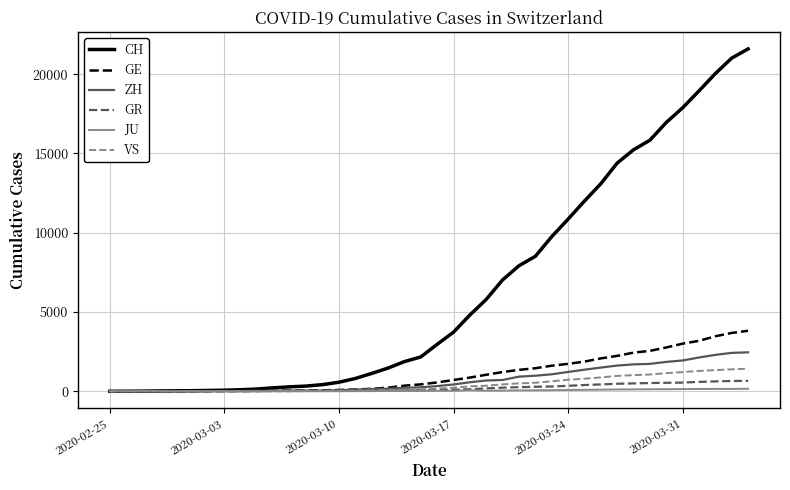

Which series has the largest range (max minus min)?

CH